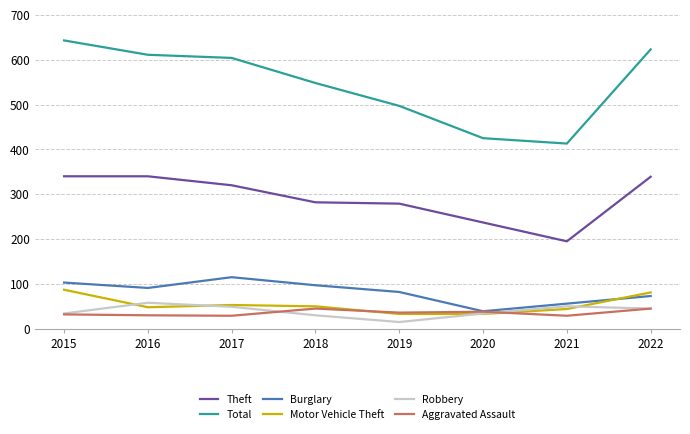

What is the spread (max minus min) of values at 2021?

384